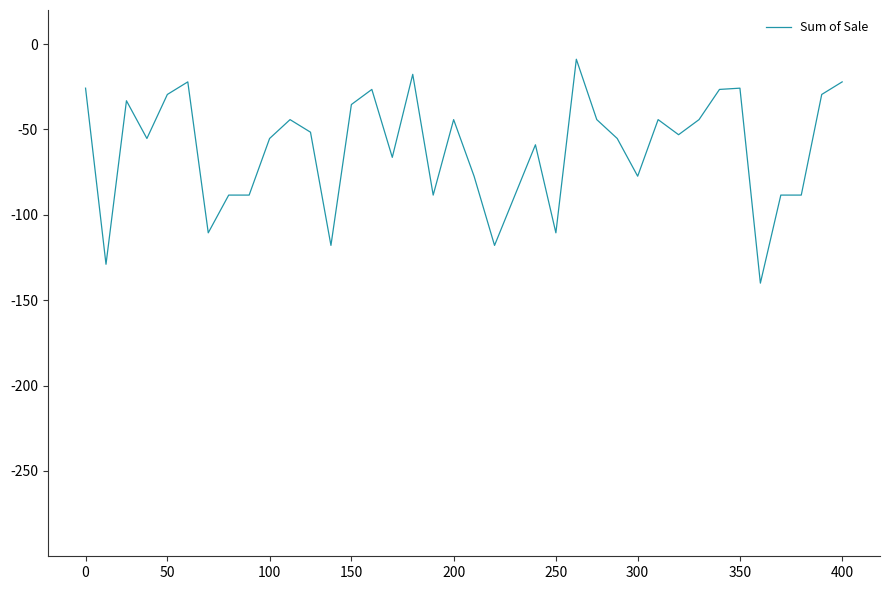

What is the maximum value shown in the chart?

-8.8